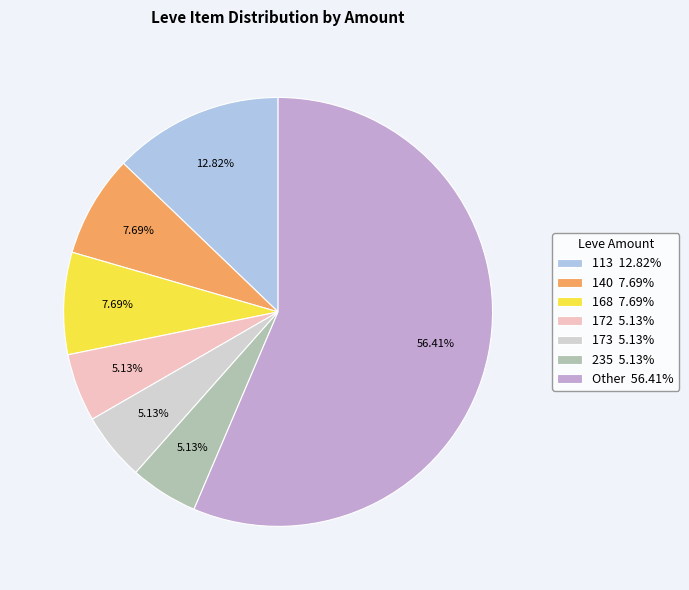

Is the sum of 173 5.13% and 235 5.13% greater than half?

No